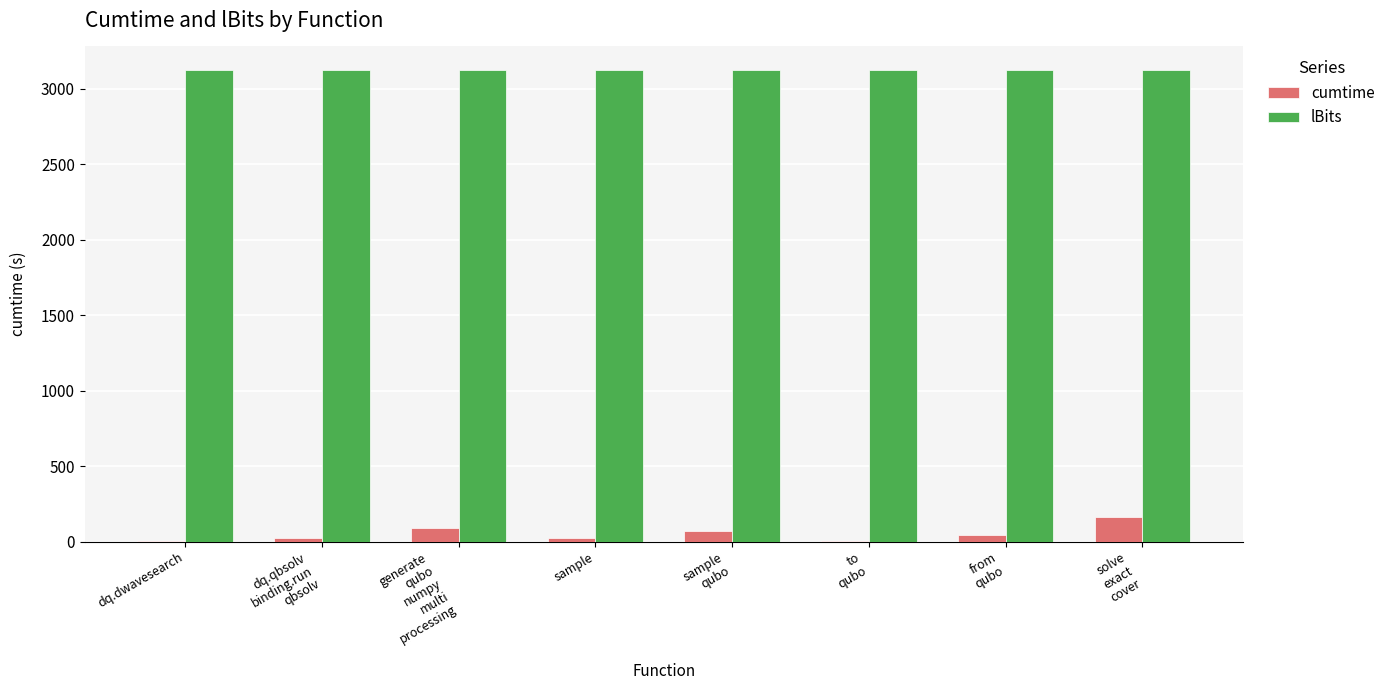

What is the maximum value shown in the chart?

3125.0